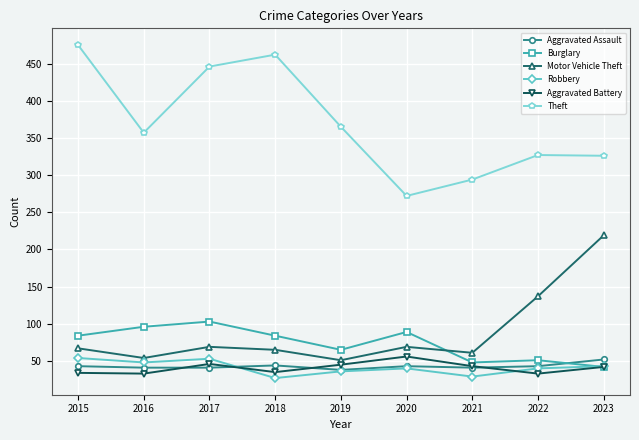

Which category has the highest value across all series?

2015